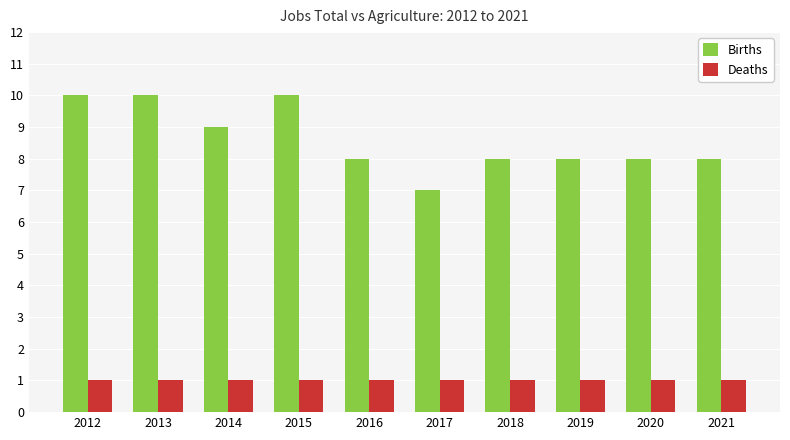

The Births series shows 8 at 2021. True or false?

True